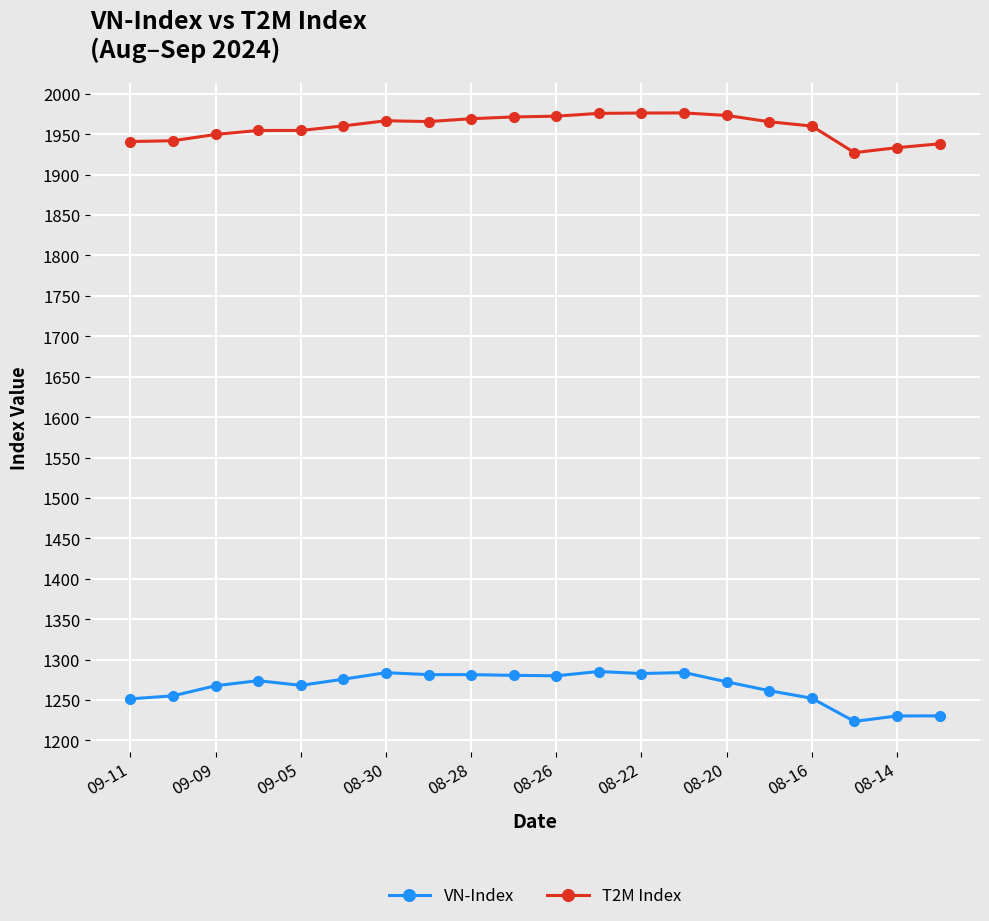

At how many categories does at least one series exceed 1383?

20